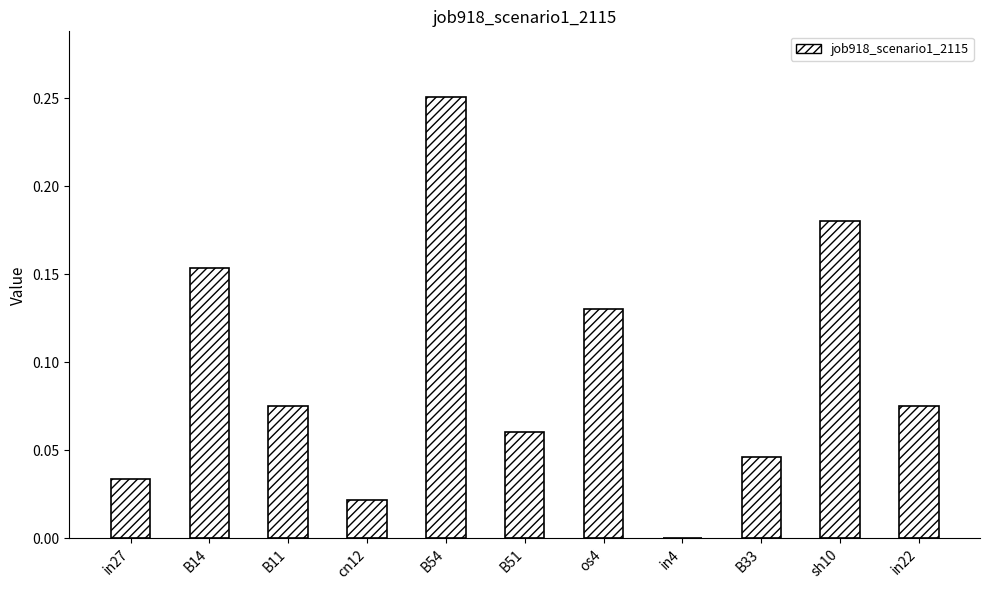

Is it true that the value at os4 is 0.2?

False